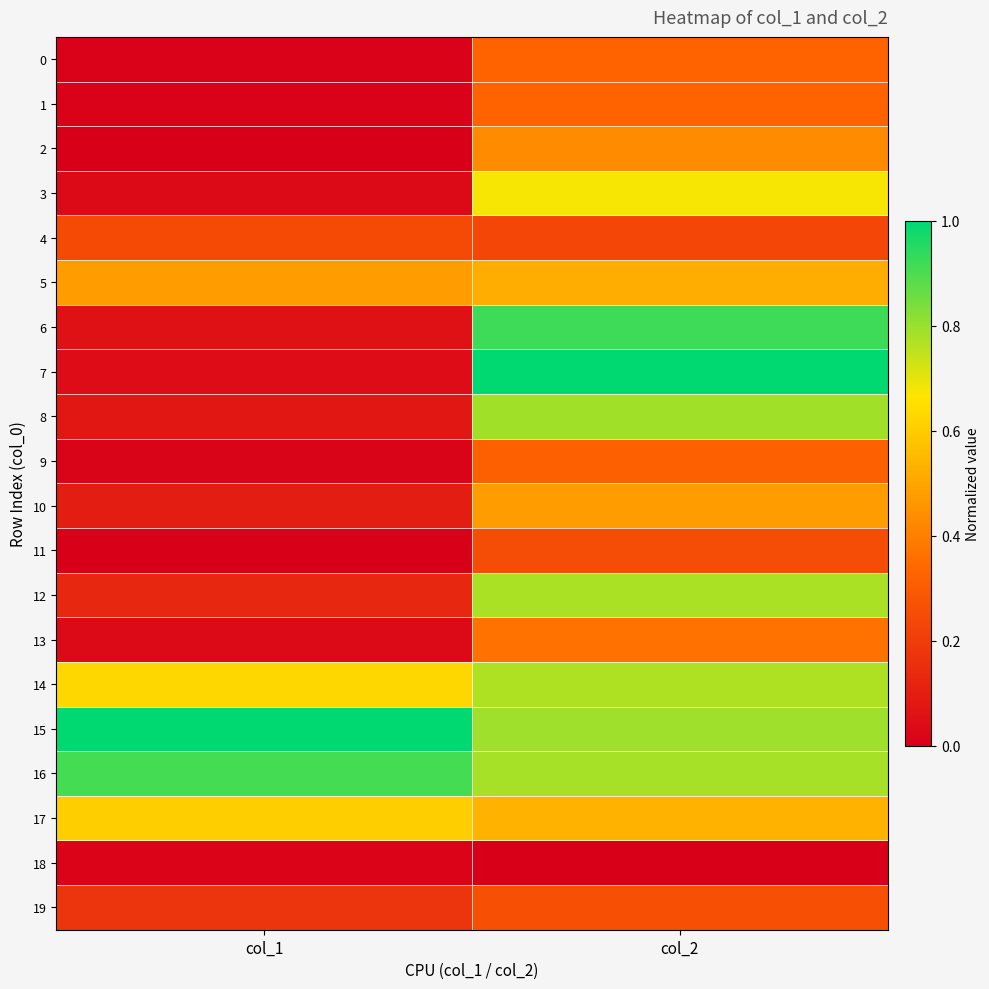

What is the difference between the highest and lowest values at col_1?

1.0